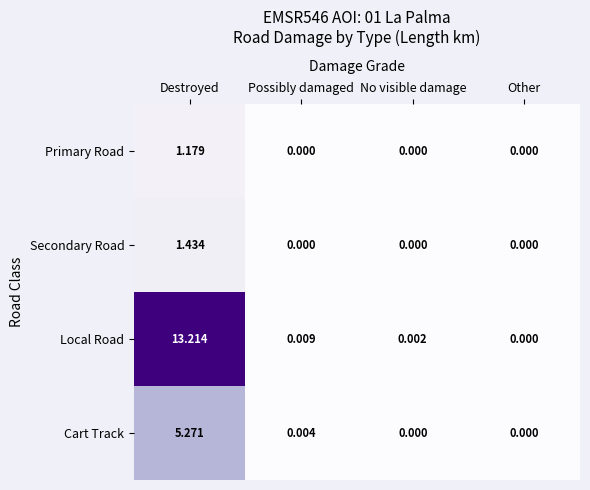

Which series has the largest range (max minus min)?

Local Road